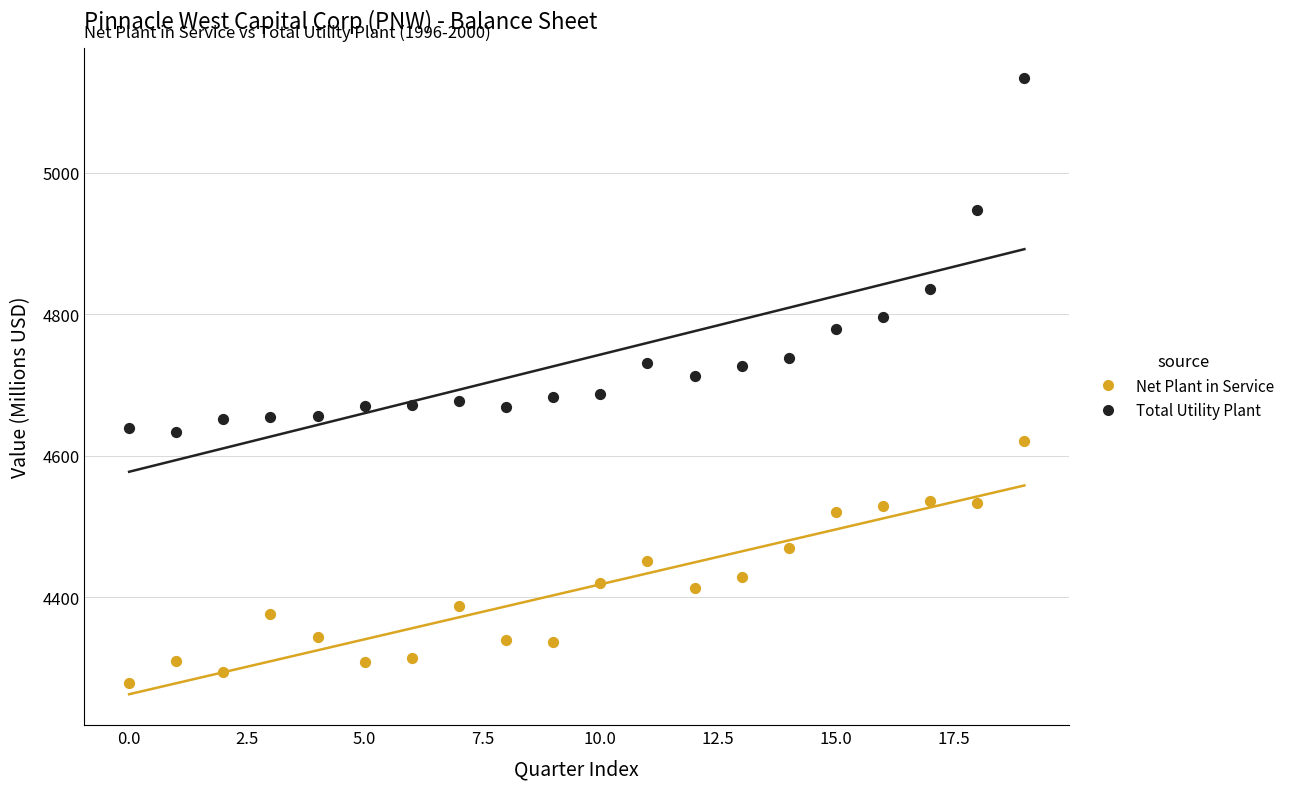

In the Total Utility Plant series, what Y value is closest to 4883?

4835.3